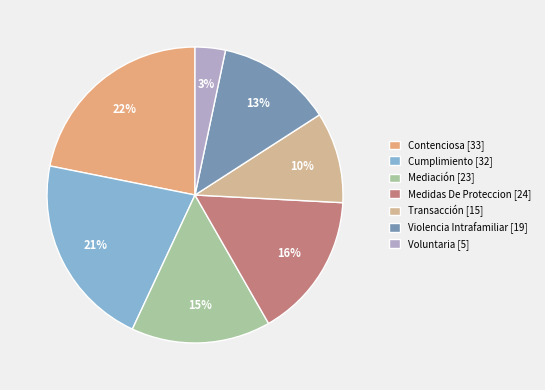

Which category has the biggest portion of the pie?

Contenciosa